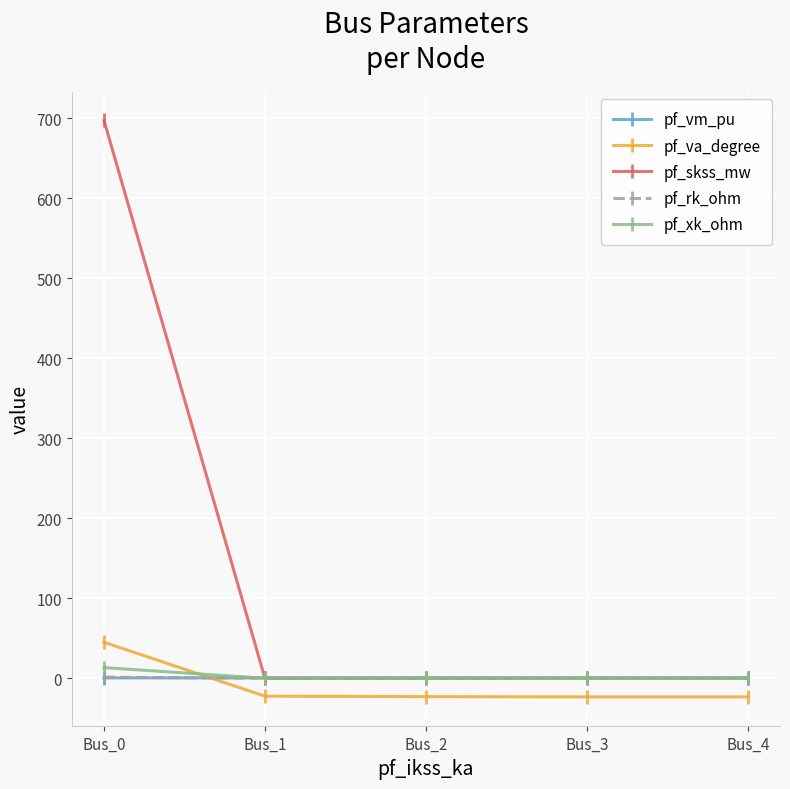

After their last crossing, which series has the higher values: pf_vm_pu or pf_rk_ohm?

pf_vm_pu